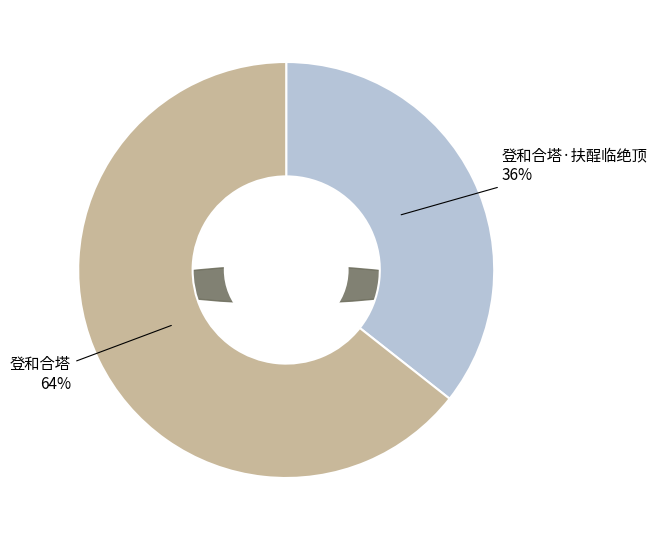

What is the largest slice in the pie chart?

登和合塔